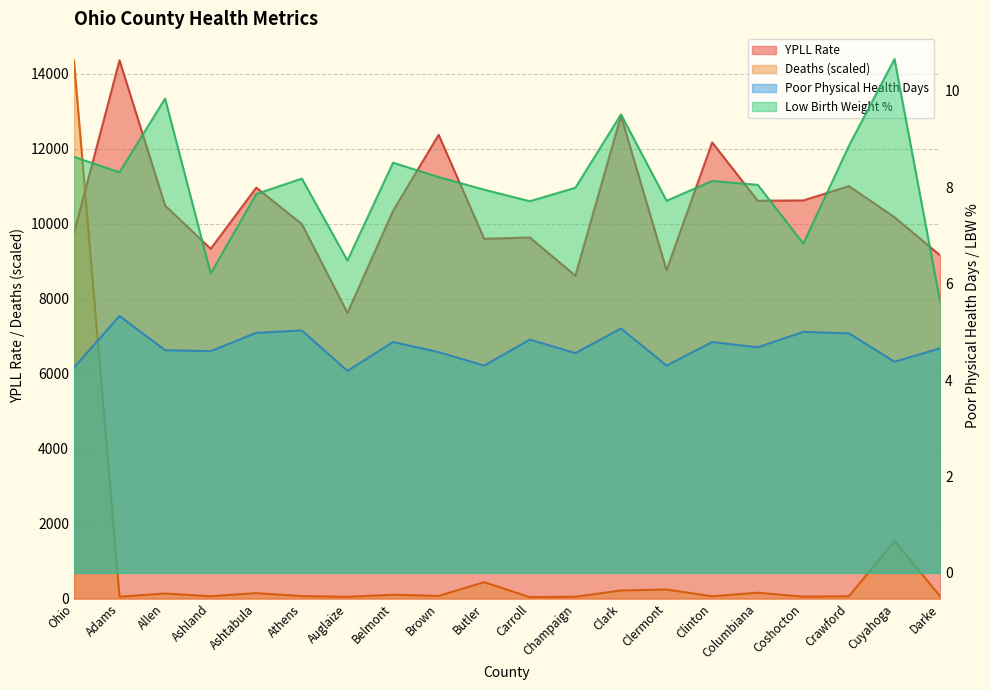

True or false: Poor Physical Health Days and Deaths cross at least once.

False